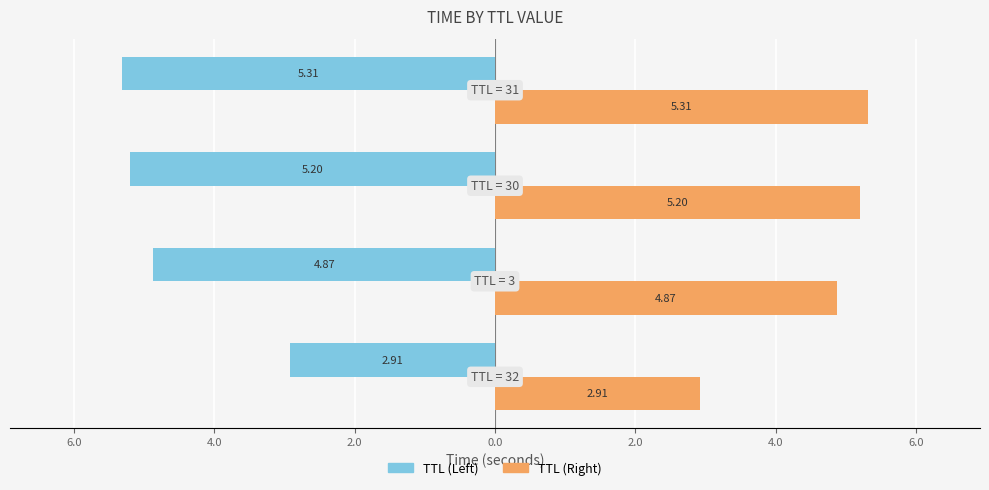

Reading left to right, list all the values displayed in this chart.

Time (Left): 8.0=-2.9	6.0=-4.9	4.0=-5.2	2.0=-5.3
Time (Right): 8.0=2.9	6.0=4.9	4.0=5.2	2.0=5.3